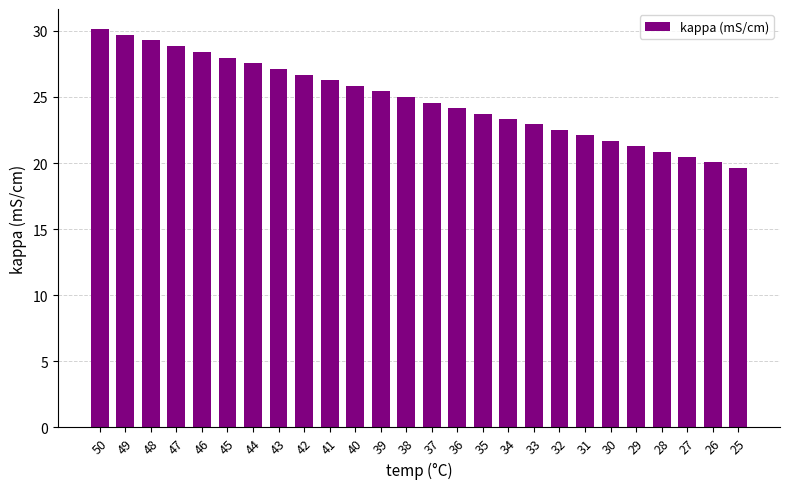

What is the difference between the second highest and minimum values?

10.0